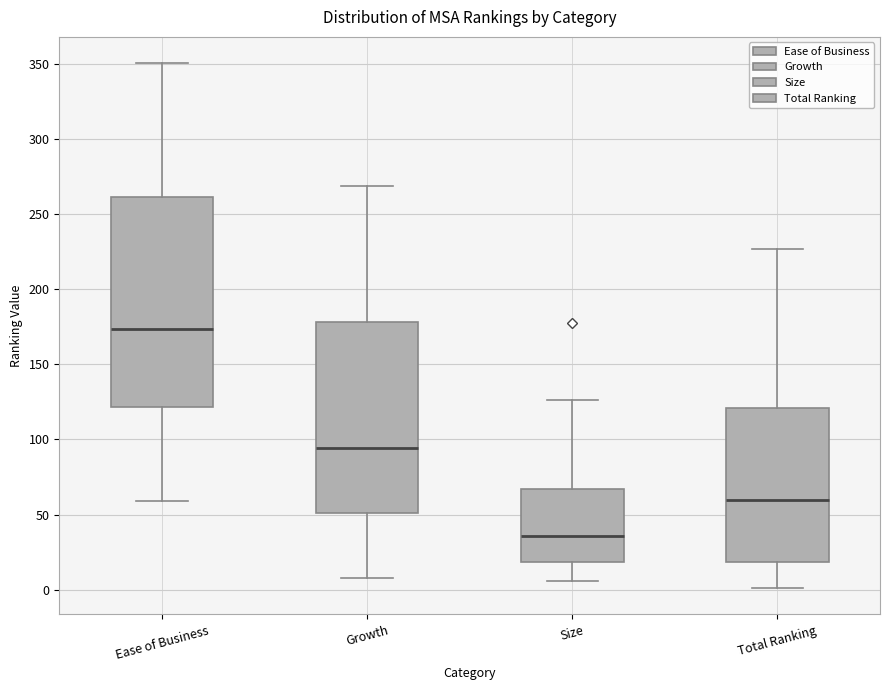

Reading left to right, transcribe this box plot: for each box, give where its median line is, the range the box spans, and where its two whiskers end, as read against the y-axis. The values are not printed on the chart, so give them approximately, as read against the axis.

Ease of Business: median 175, box 120 to 260, whiskers 60 to 350
Growth: median 95, box 50 to 180, whiskers 10 to 270
Size: median 35, box 20 to 65, whiskers 5 to 125
Total Ranking: median 60, box 20 to 120, whiskers 0 to 225